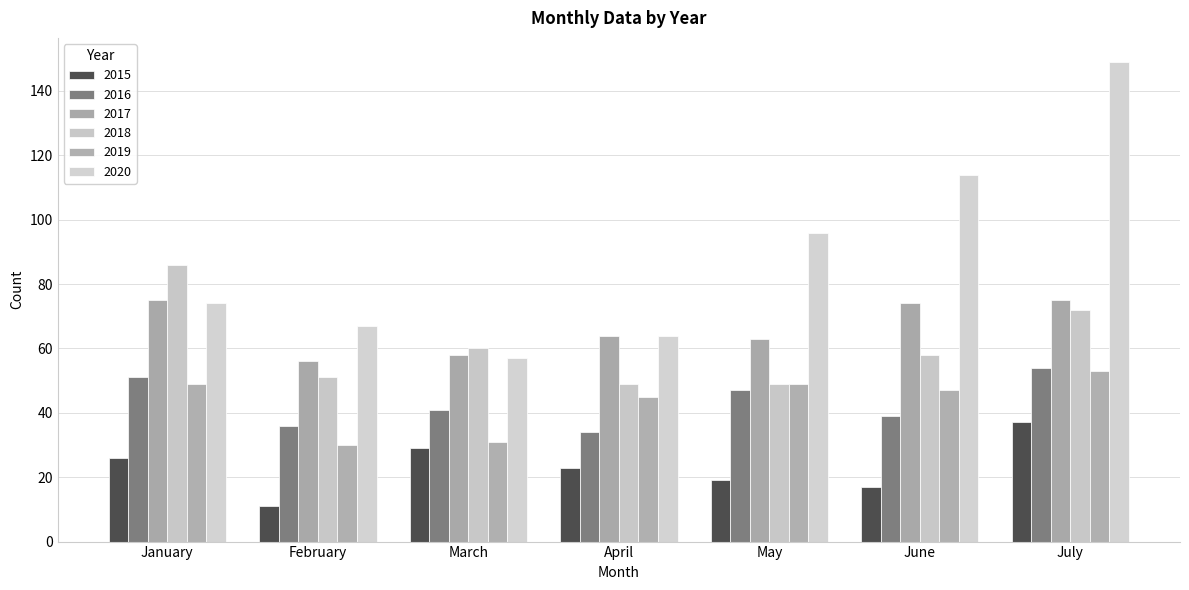

What is the value of the 2020 bar at the 7th from the left?

149